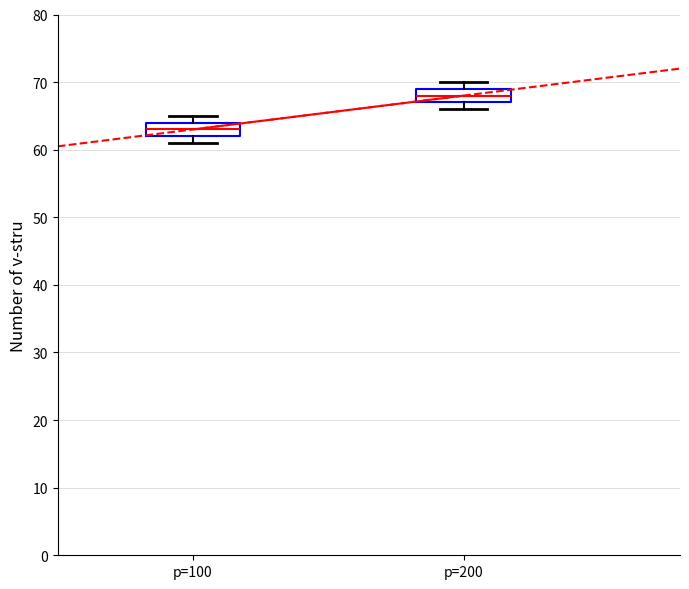

Where is the upper edge of the box for p=100 on the y-axis? The values are not printed on the chart, so give them approximately, as read against the axis.

64